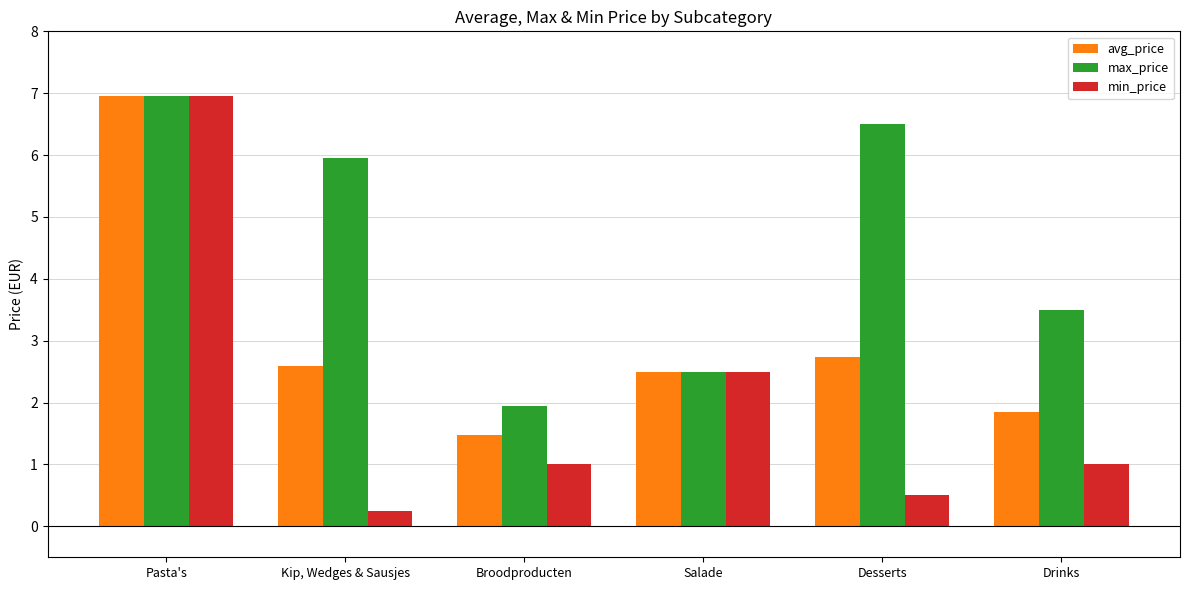

Which category has the lowest value in the max_price series?

Broodproducten